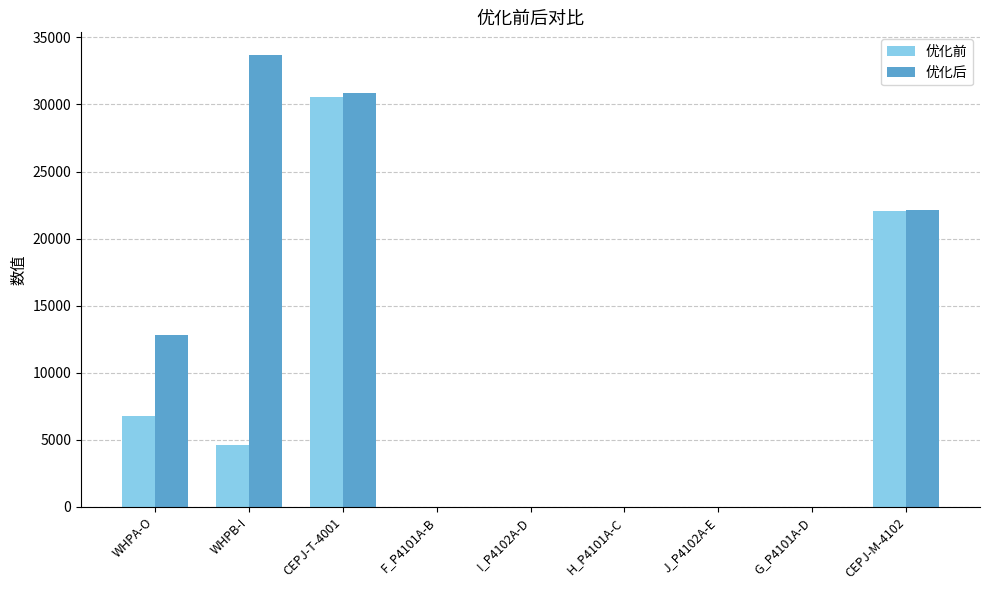

At which label does 优化前 reach its peak?

CEPJ-T-4001